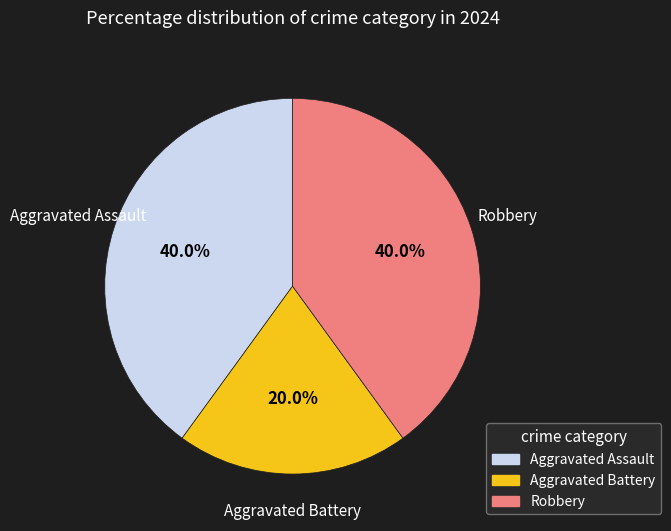

Is there any slice that represents more than half of the pie?

No